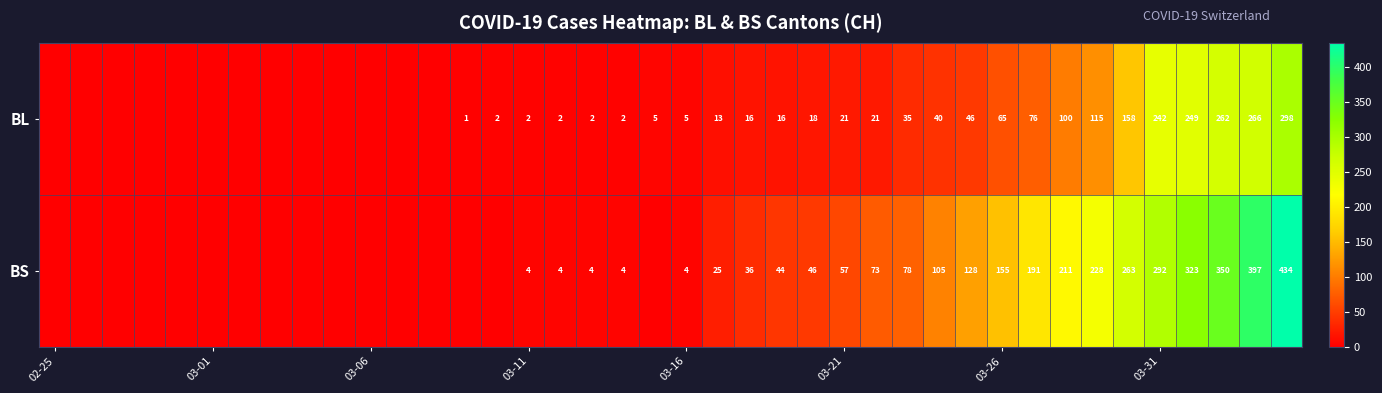

What is the average value of the BS series?

86